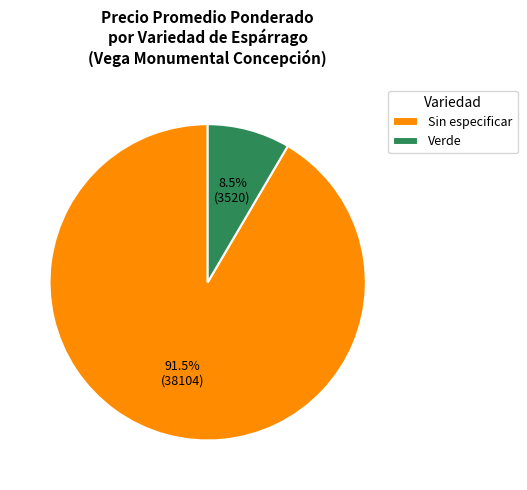

Which category has the biggest portion of the pie?

Sin especificar